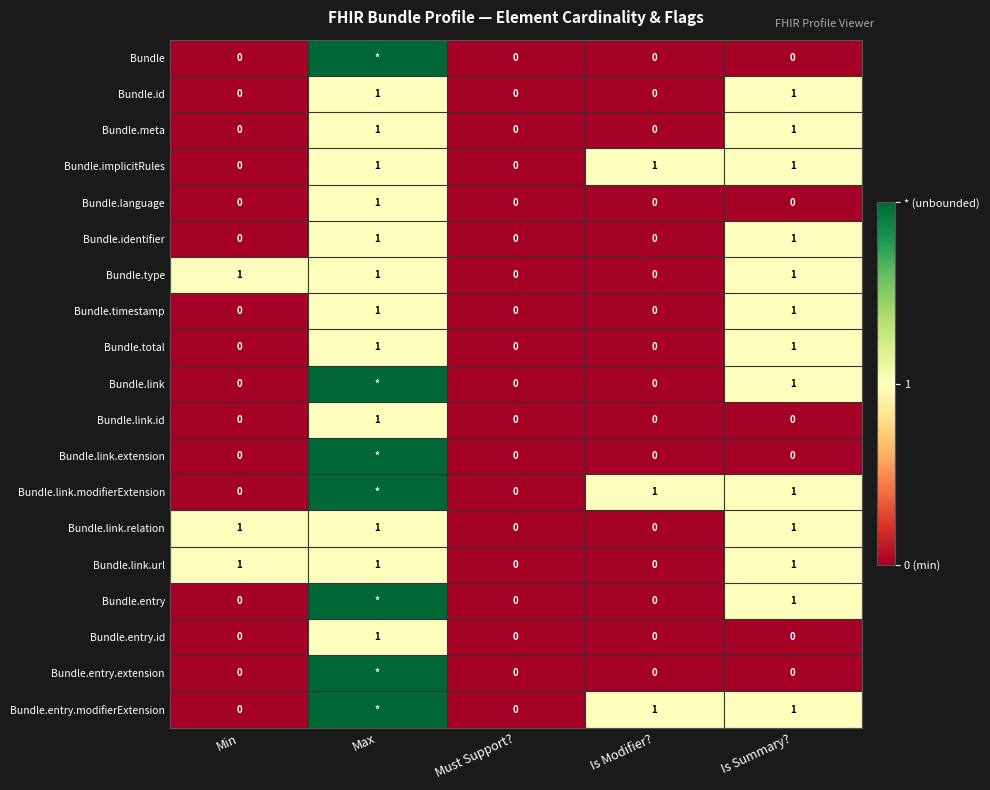

At which category is the sum across all series the highest?

Max